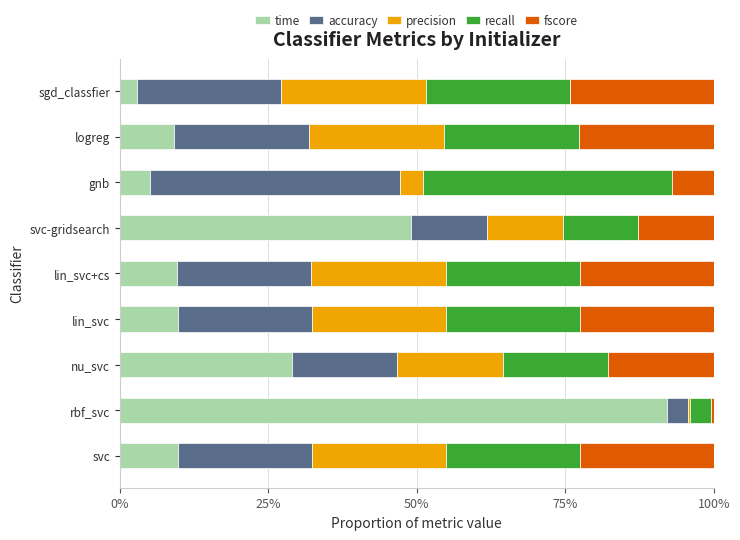

Reading right to left, what are all the values shown in this chart?

time: 0.0	0.1	0.1	0.5	0.1	0.1	0.3	0.9	0.1
accuracy: 0.2	0.2	0.4	0.1	0.2	0.2	0.2	0.0	0.2
precision: 0.2	0.2	0.0	0.1	0.2	0.2	0.2	0.0	0.2
recall: 0.2	0.2	0.4	0.1	0.2	0.2	0.2	0.0	0.2
fscore: 0.2	0.2	0.1	0.1	0.2	0.2	0.2	0.0	0.2